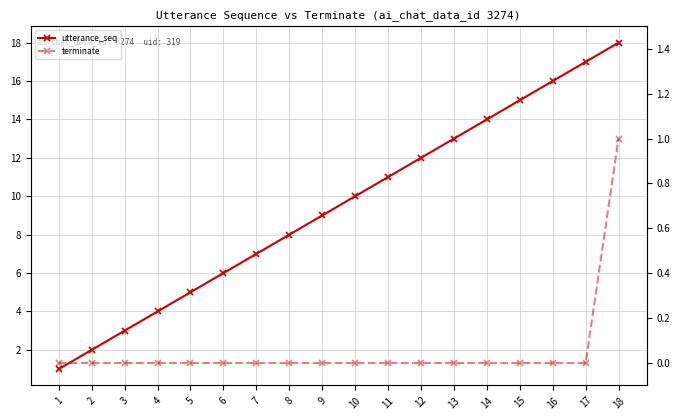

Read the utterance_seq value at 17.

17